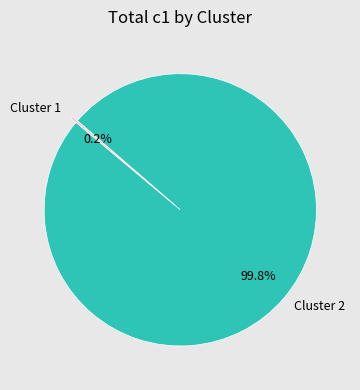

What percentage is NOT represented by Cluster 2?

0.2%